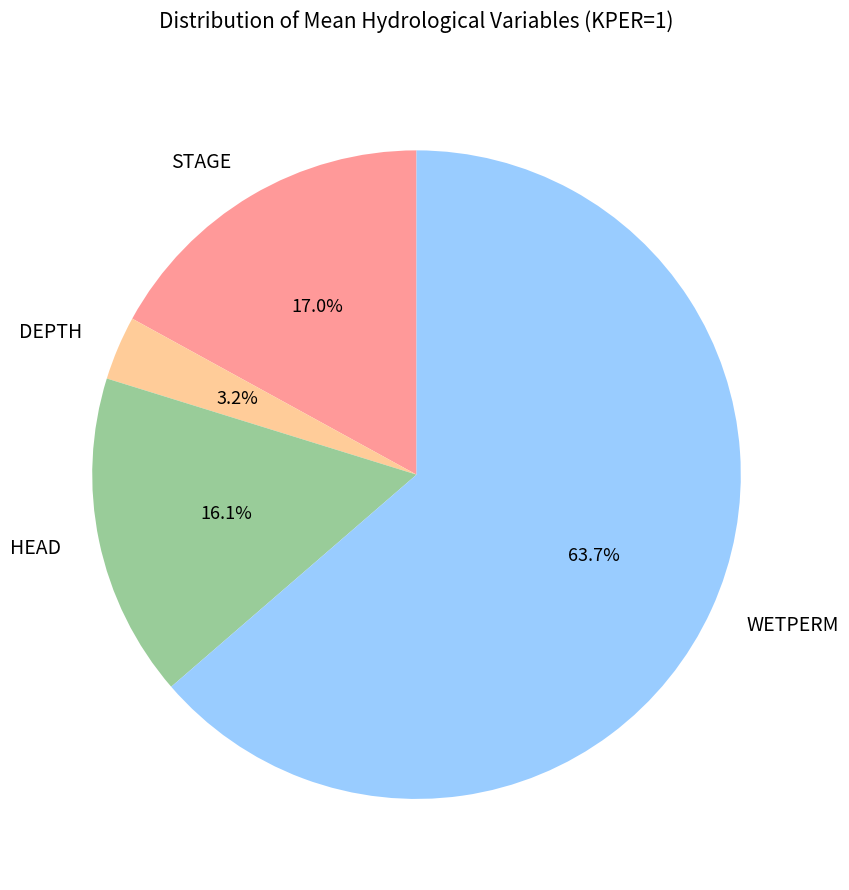

Which slice represents more than half of the pie?

WETPERM